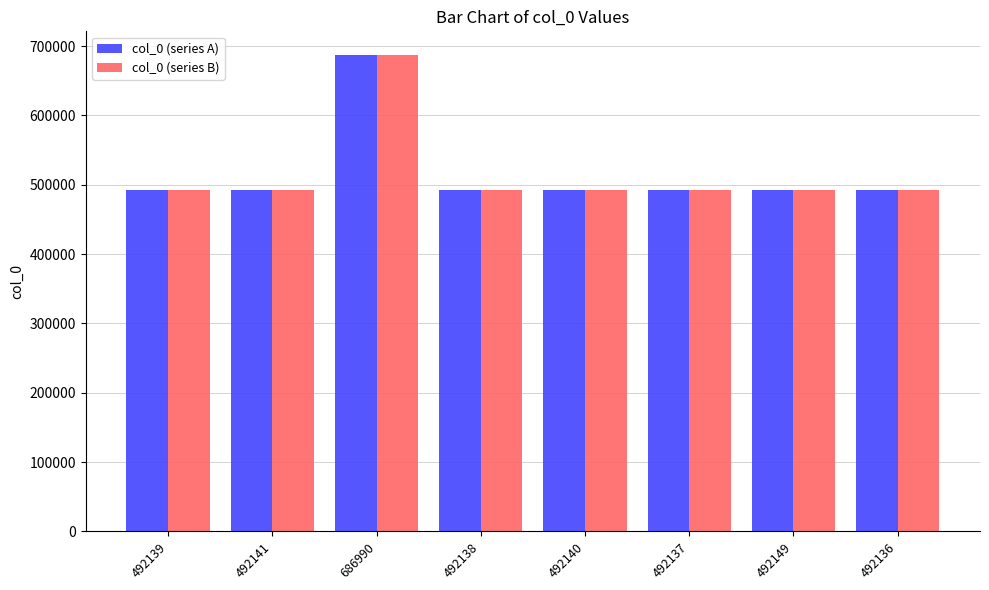

What is the label of the 6th bar from the left?

492137